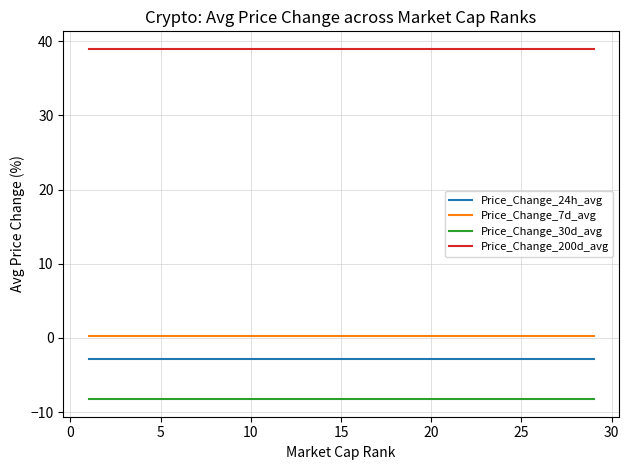

What are all the series names shown in the legend?

Price_Change_24h_avg, Price_Change_7d_avg, Price_Change_30d_avg, Price_Change_200d_avg